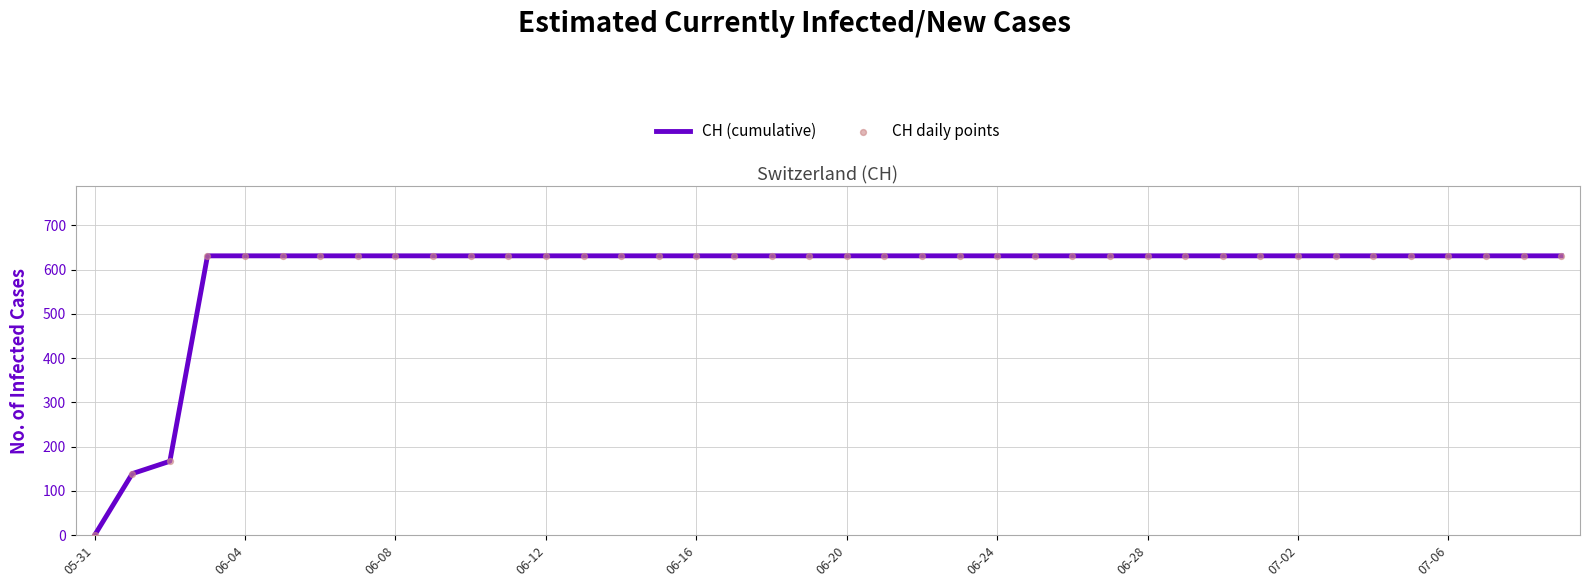

What is the maximum value shown in the chart?

631